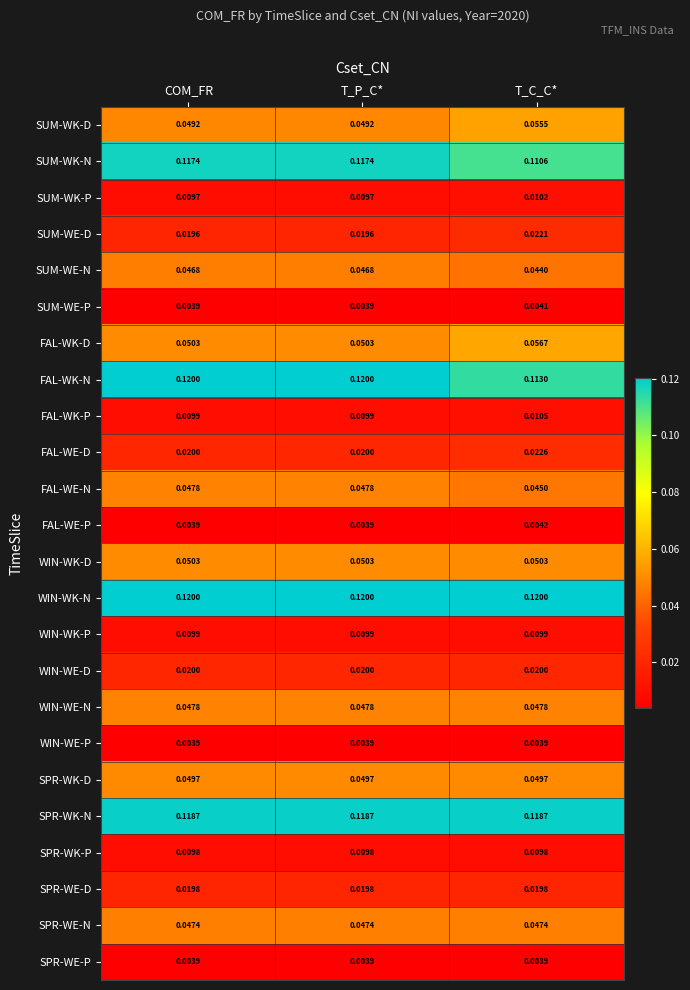

Which series has the largest total across all categories?

WIN-WK-N